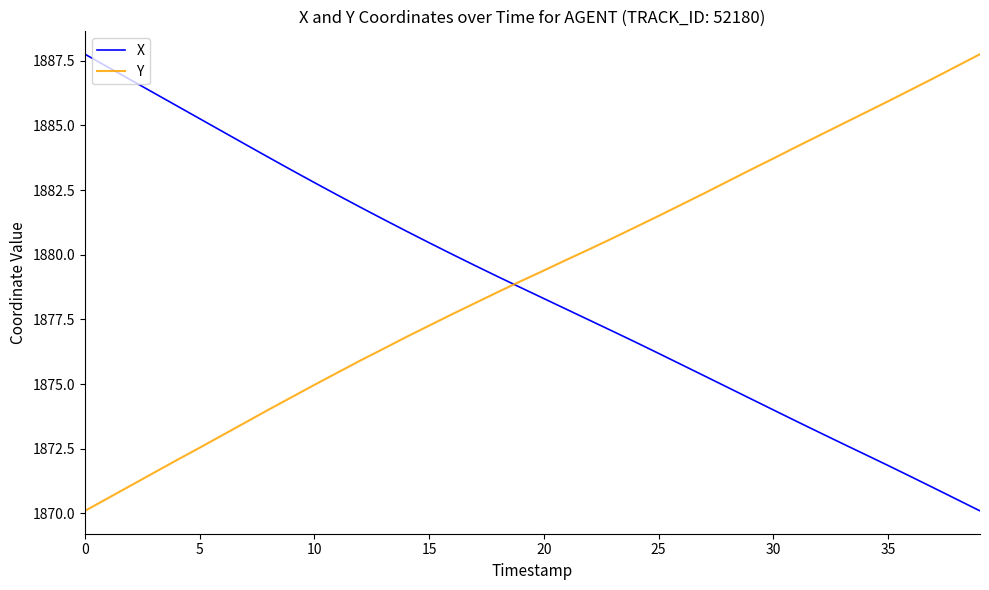

How many lines are shown in the chart?

2